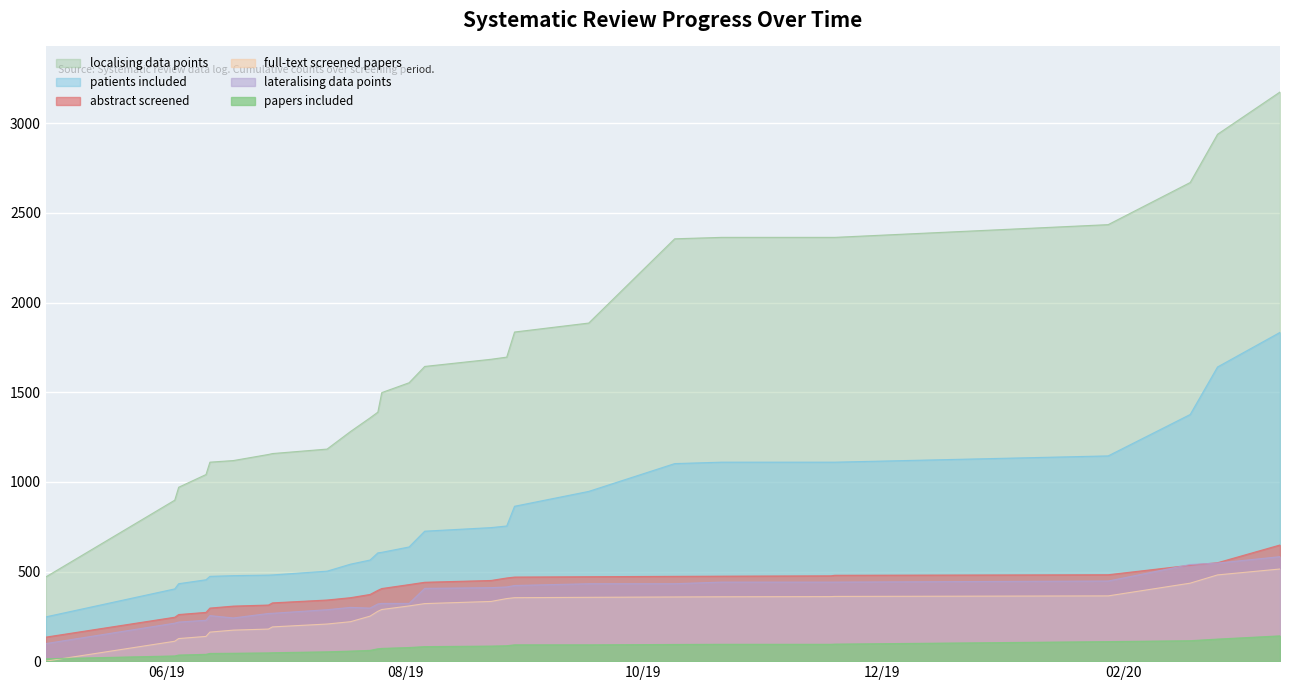

How many distinct data groups are displayed?

6